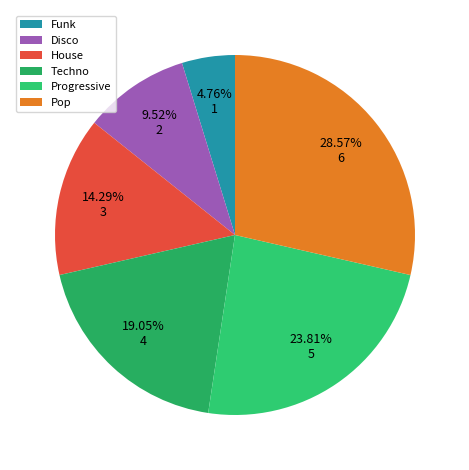

How much of the chart is everything except House?

85.7%